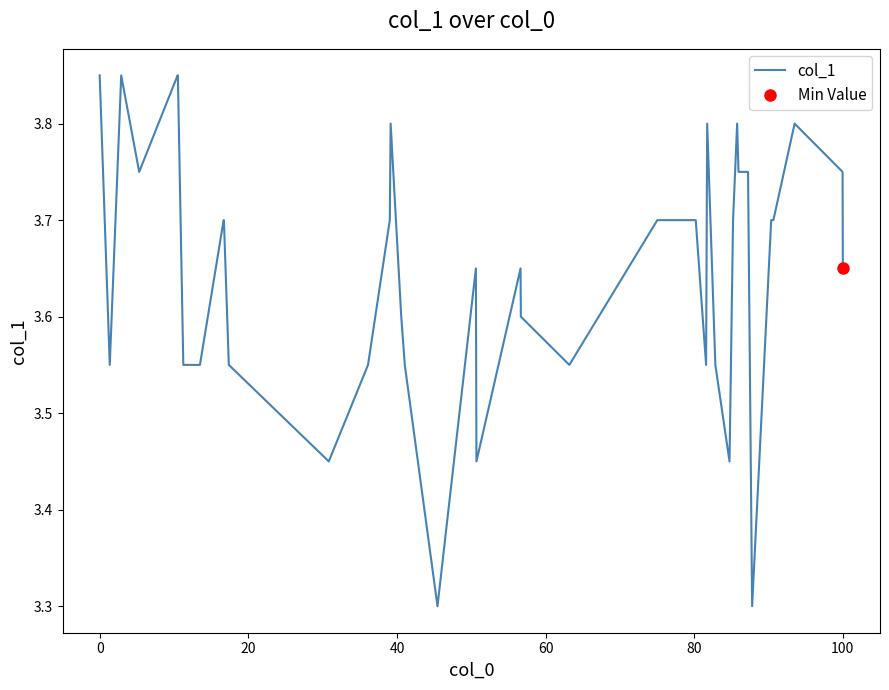

What is the average value?

3.6